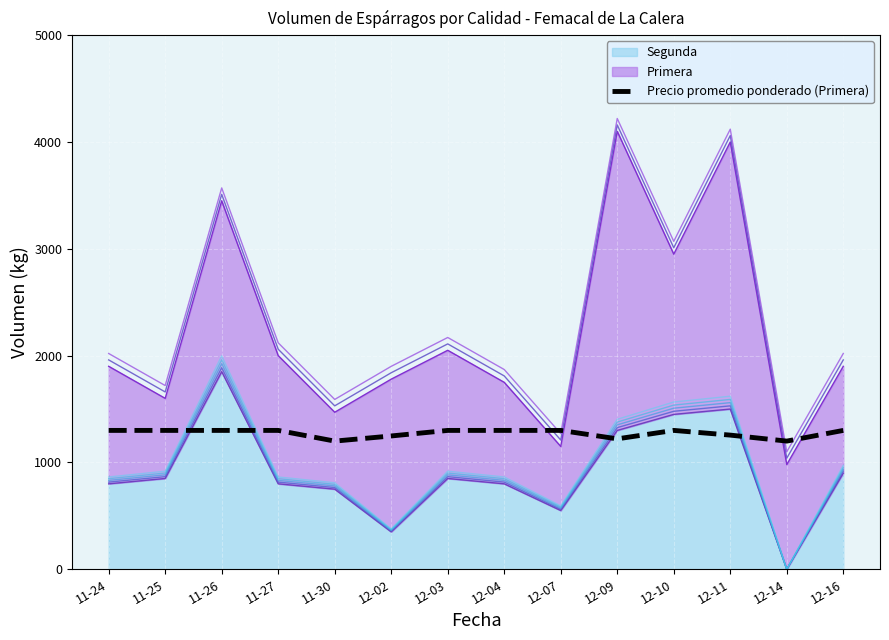

True or false: the data has more than 1 interior local peaks.

False